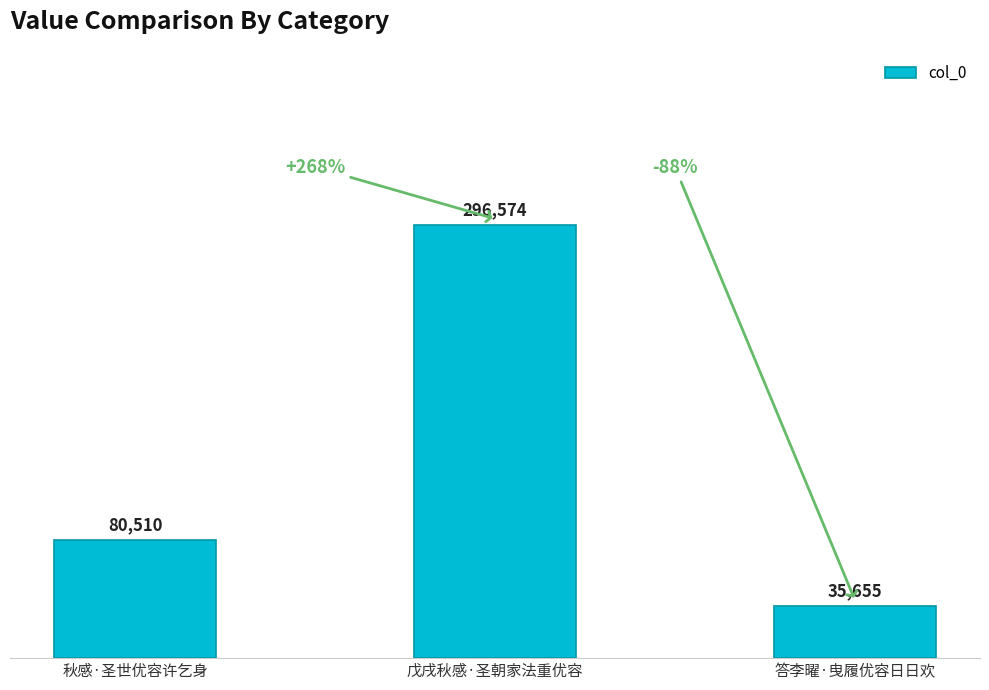

Where is the data nearest to the value 166114?

秋感·圣世优容许乞身